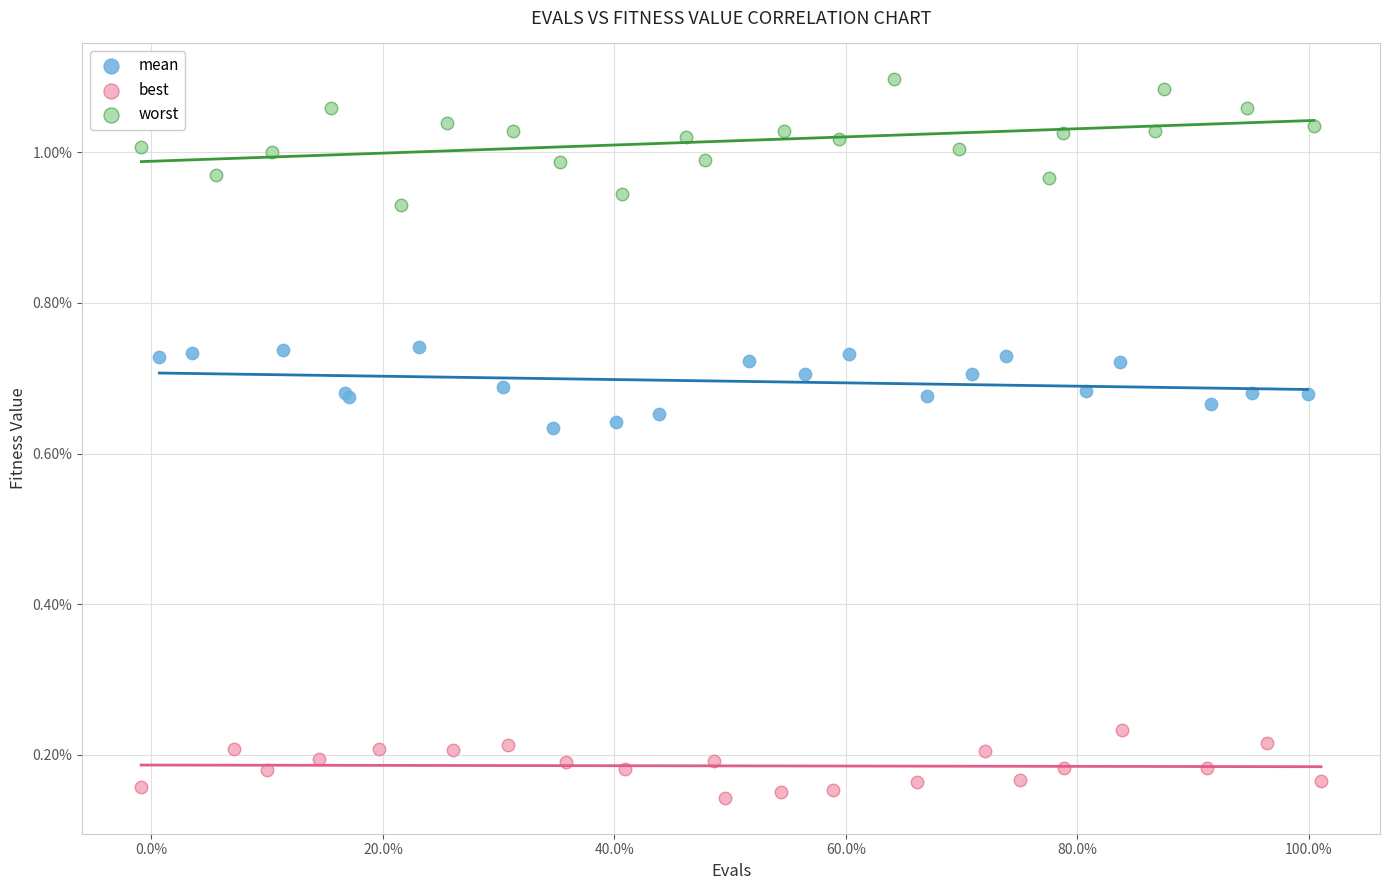

Which series has the widest spread of Y values?

worst